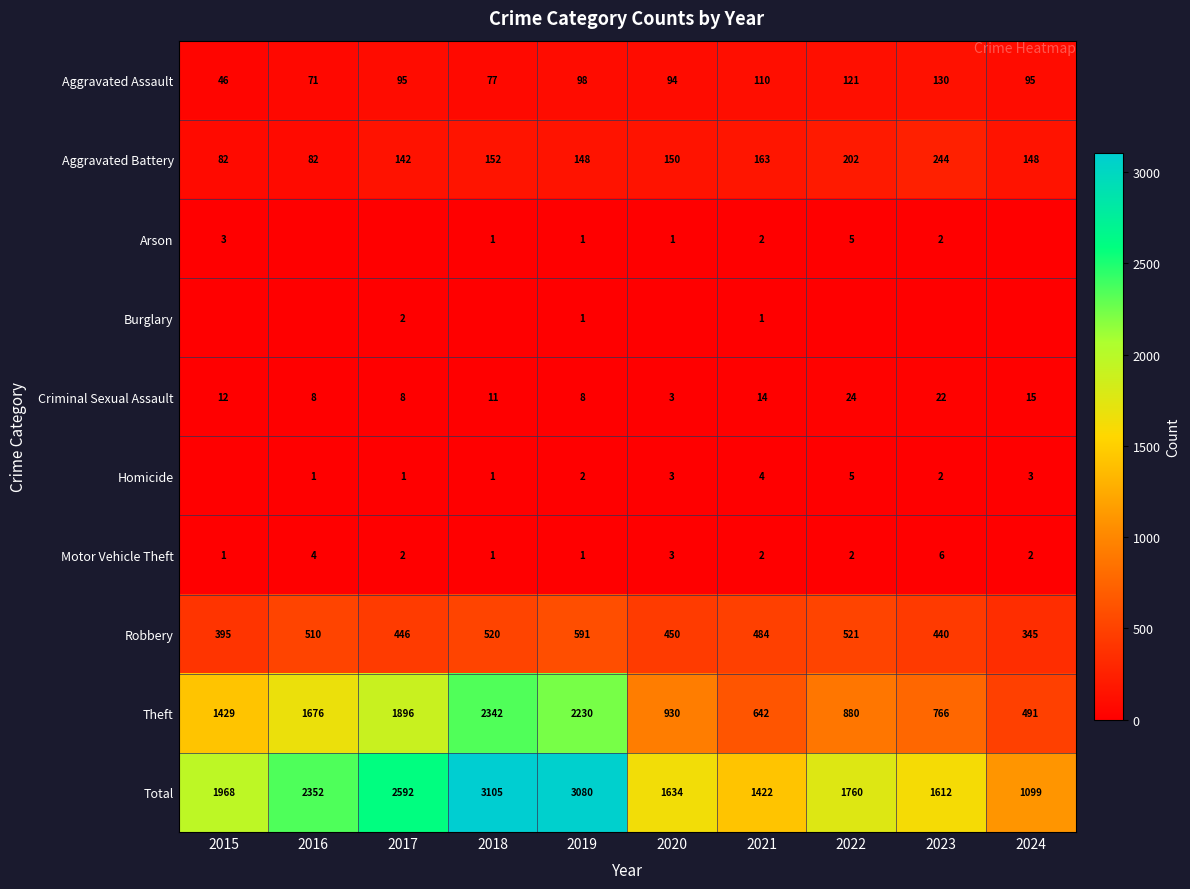

What is the average value of the Total series?

2062